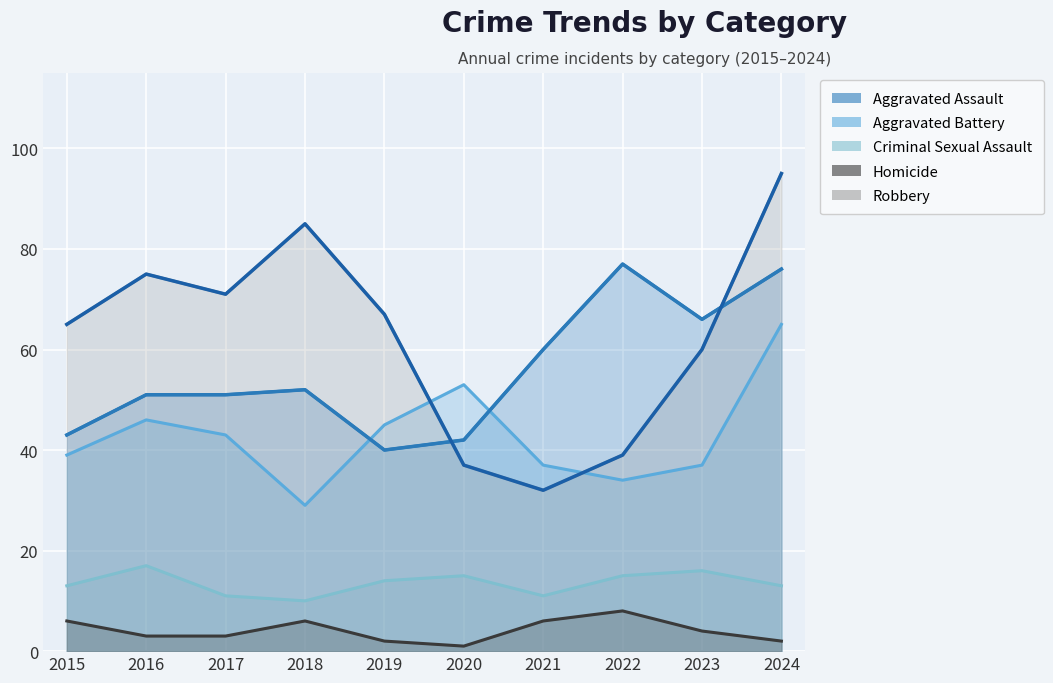

What are all the series names shown in the legend?

Aggravated Assault, Aggravated Battery, Criminal Sexual Assault, Homicide, Robbery